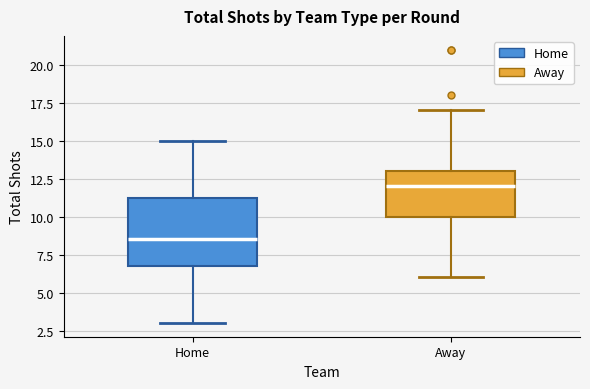

Reading left to right, transcribe this box plot: for each box, give where its median line is, the range the box spans, and where its two whiskers end, as read against the y-axis. The values are not printed on the chart, so give them approximately, as read against the axis.

Home: median 8.5, box 7.0 to 11.5, whiskers 3.0 to 15.0
Away: median 12.0, box 10.0 to 13.0, whiskers 6.0 to 17.0